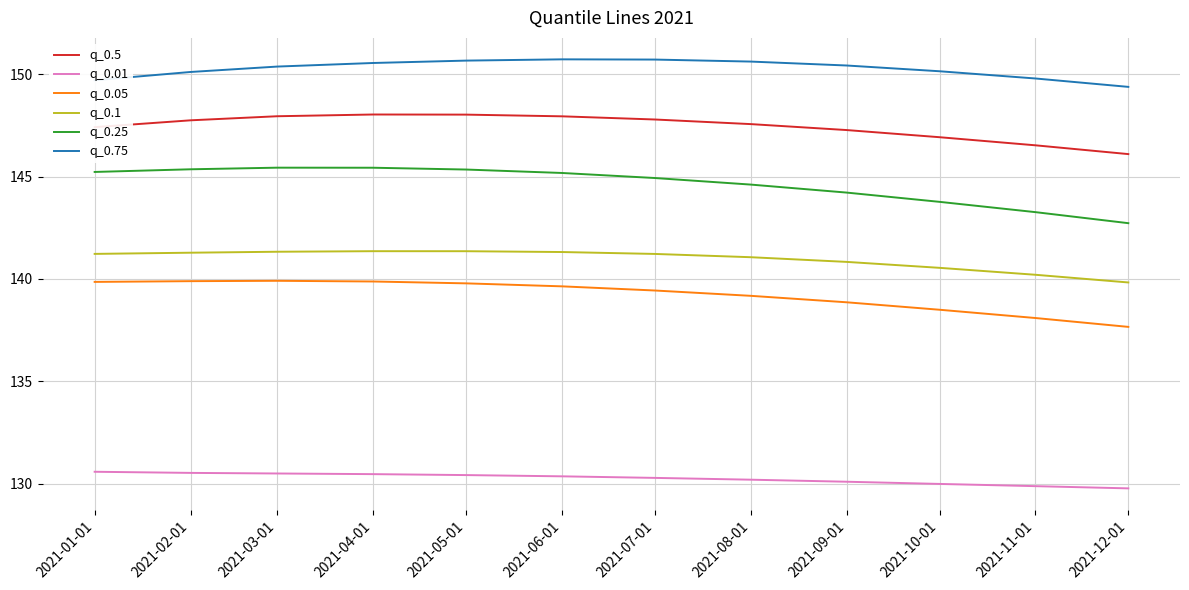

What are all the series names shown in the legend?

q_0.5, q_0.01, q_0.05, q_0.1, q_0.25, q_0.75